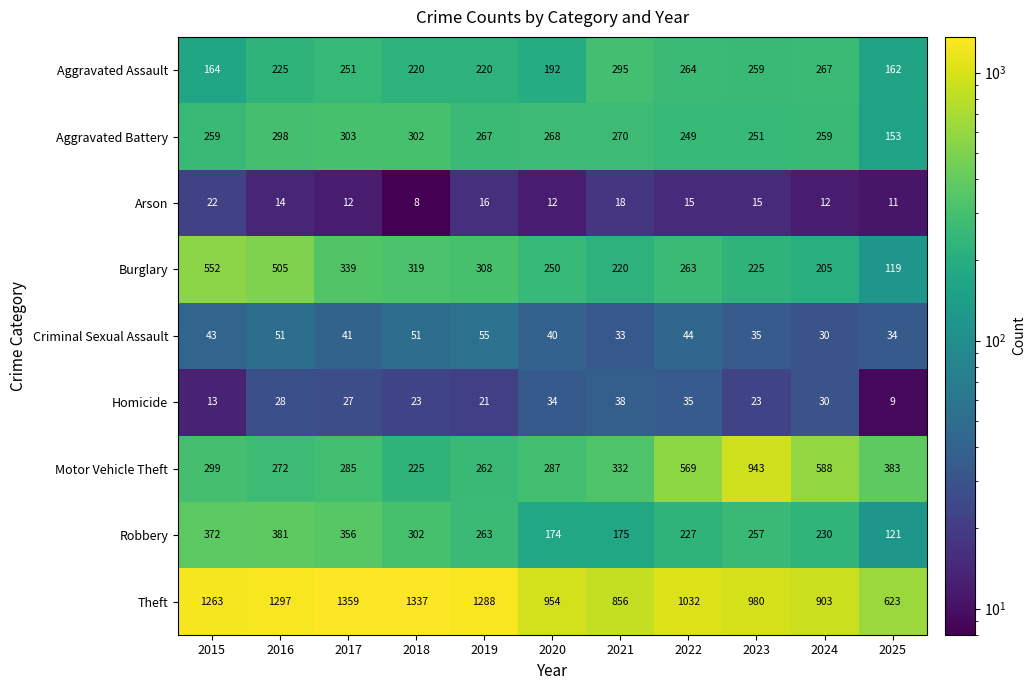

What is the spread (max minus min) of values at 2025?

614